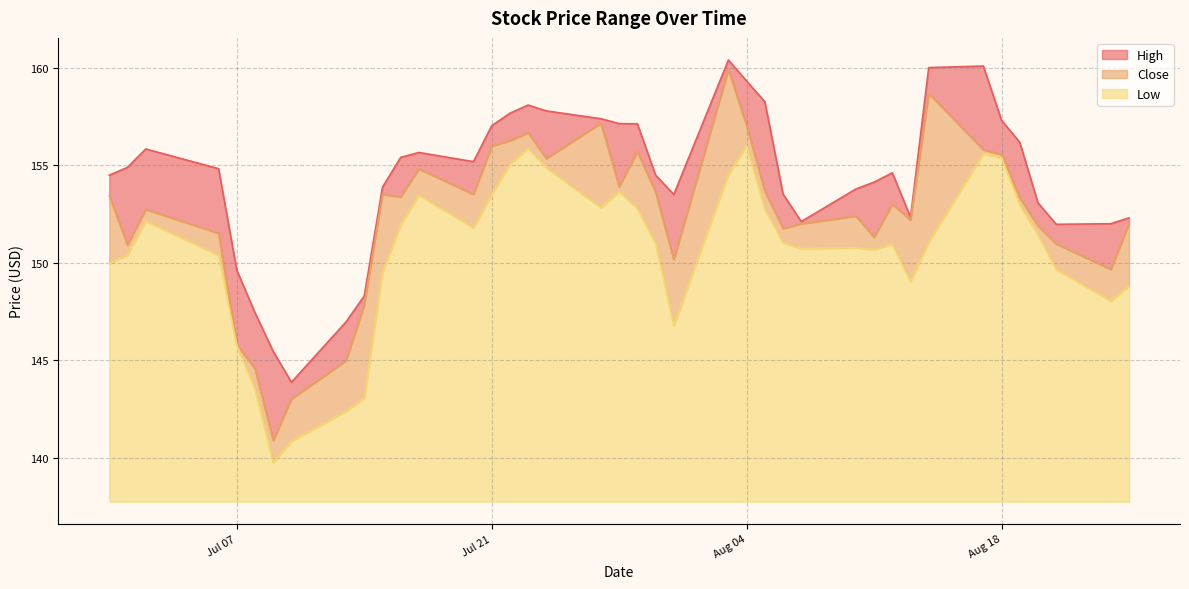

Is the value of High at 2020-07-20 greater than the value of Low at 2020-08-05?

Yes